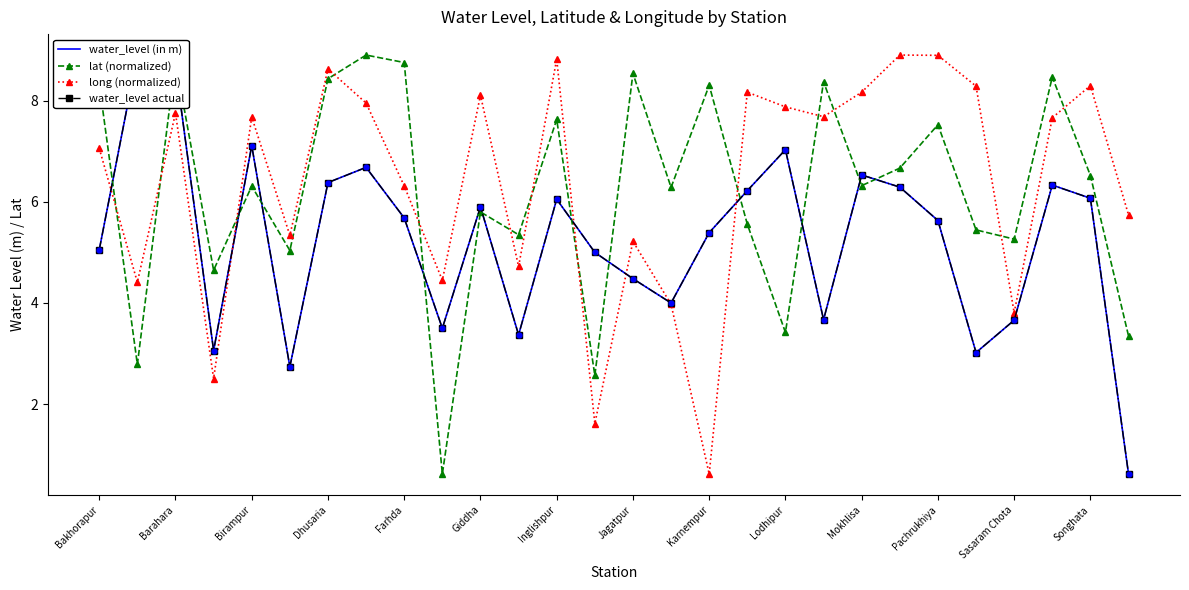

True or false: lat (normalized) has a value of 3.5 at Sasaram Chota.

False